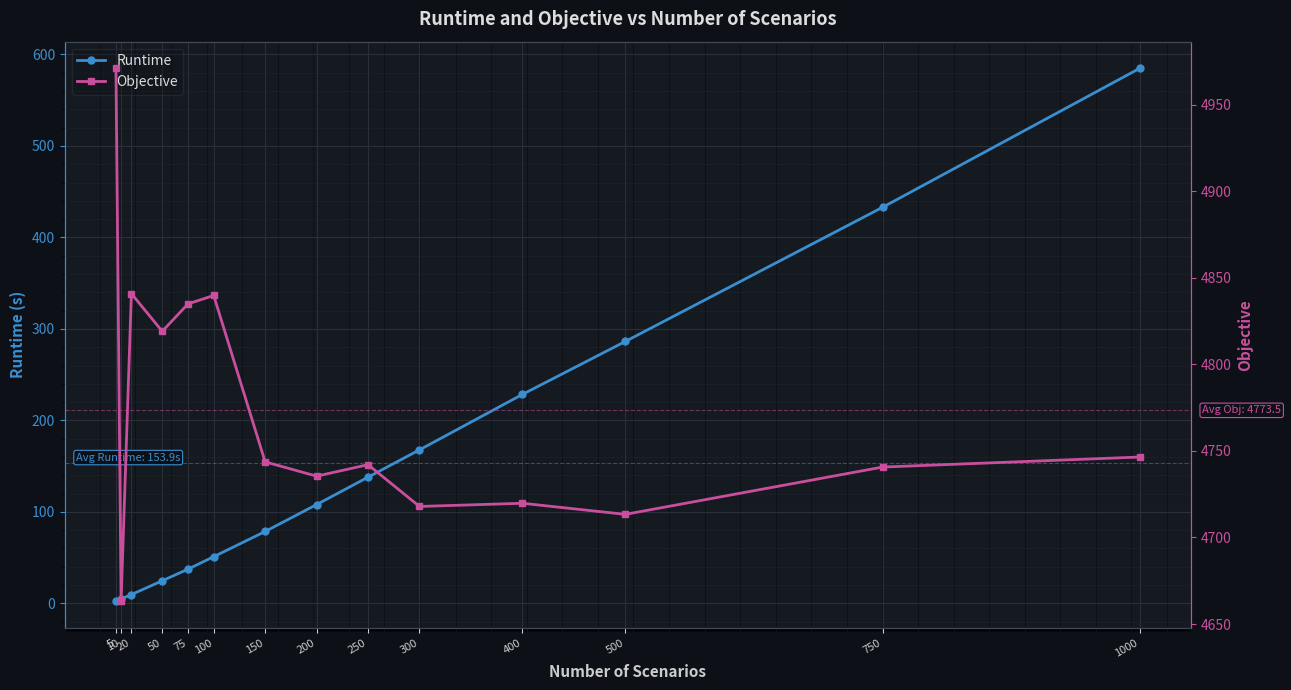

What are all the series names shown in the legend?

Runtime, Objective